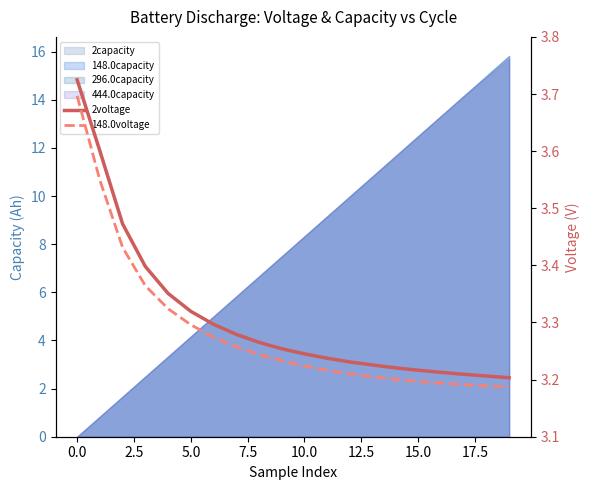

Does the chart have visible grid lines?

No